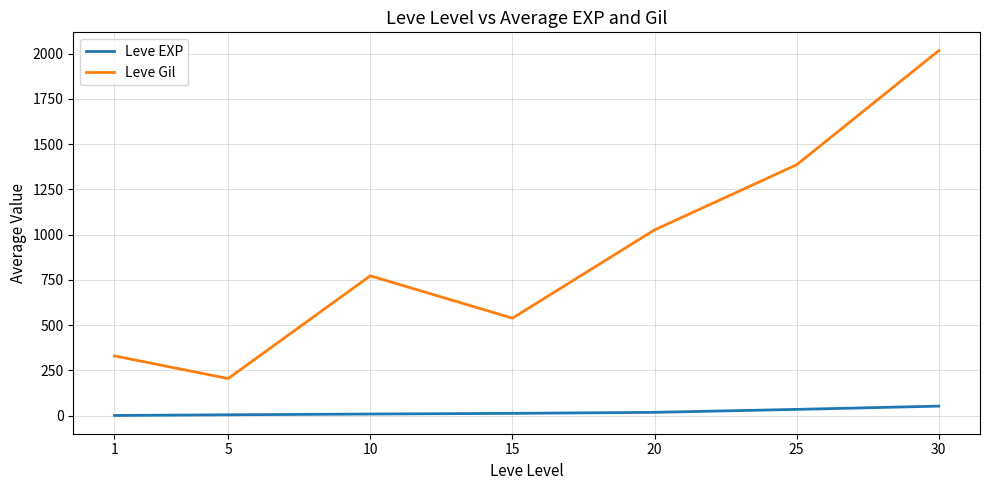

What is the sum of the Leve Gil values at 5 and 30?

2221.5